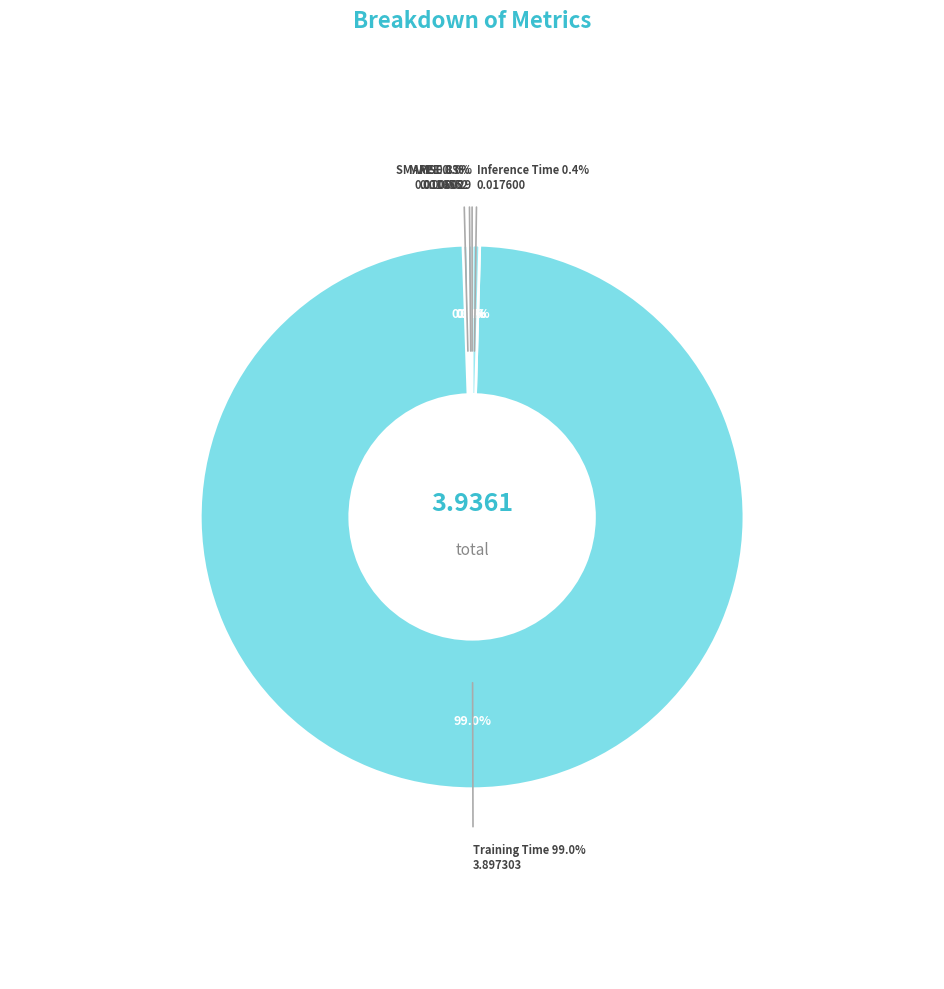

Is there a majority slice in this chart?

Yes